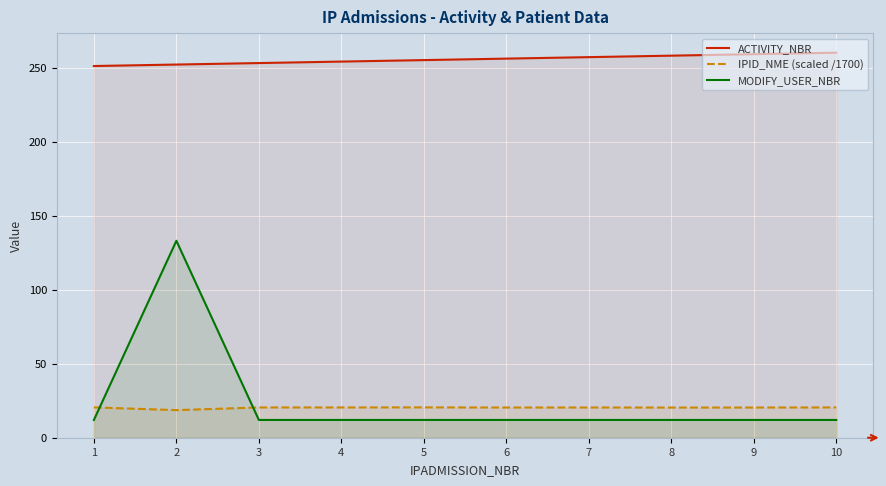

True or false: ACTIVITY_NBR and IPID_NME (scaled /1700) intersect in this chart.

False